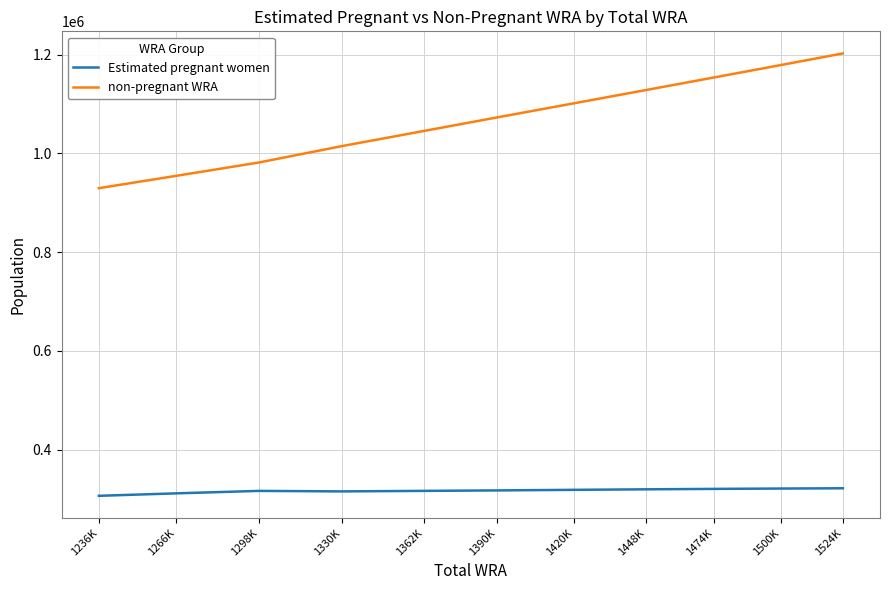

Where does the non-pregnant WRA series first go above 1072499?

1390K